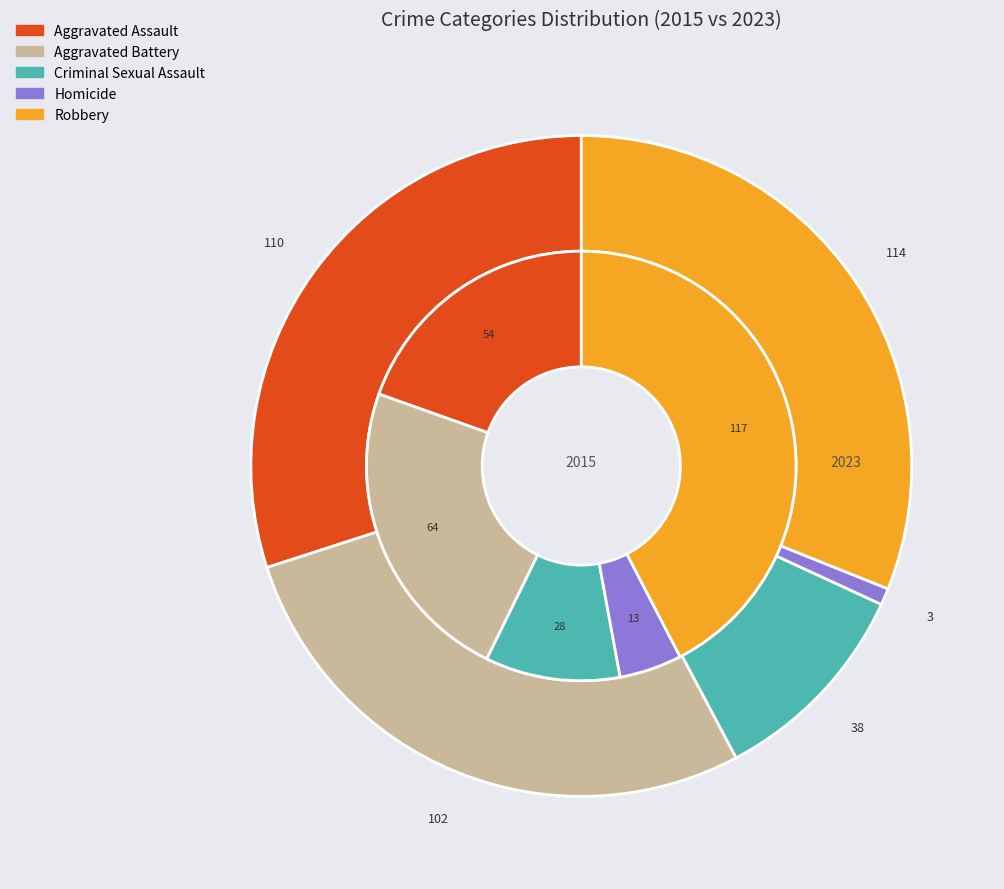

What is the total percentage of 3 and 2?

14.9%